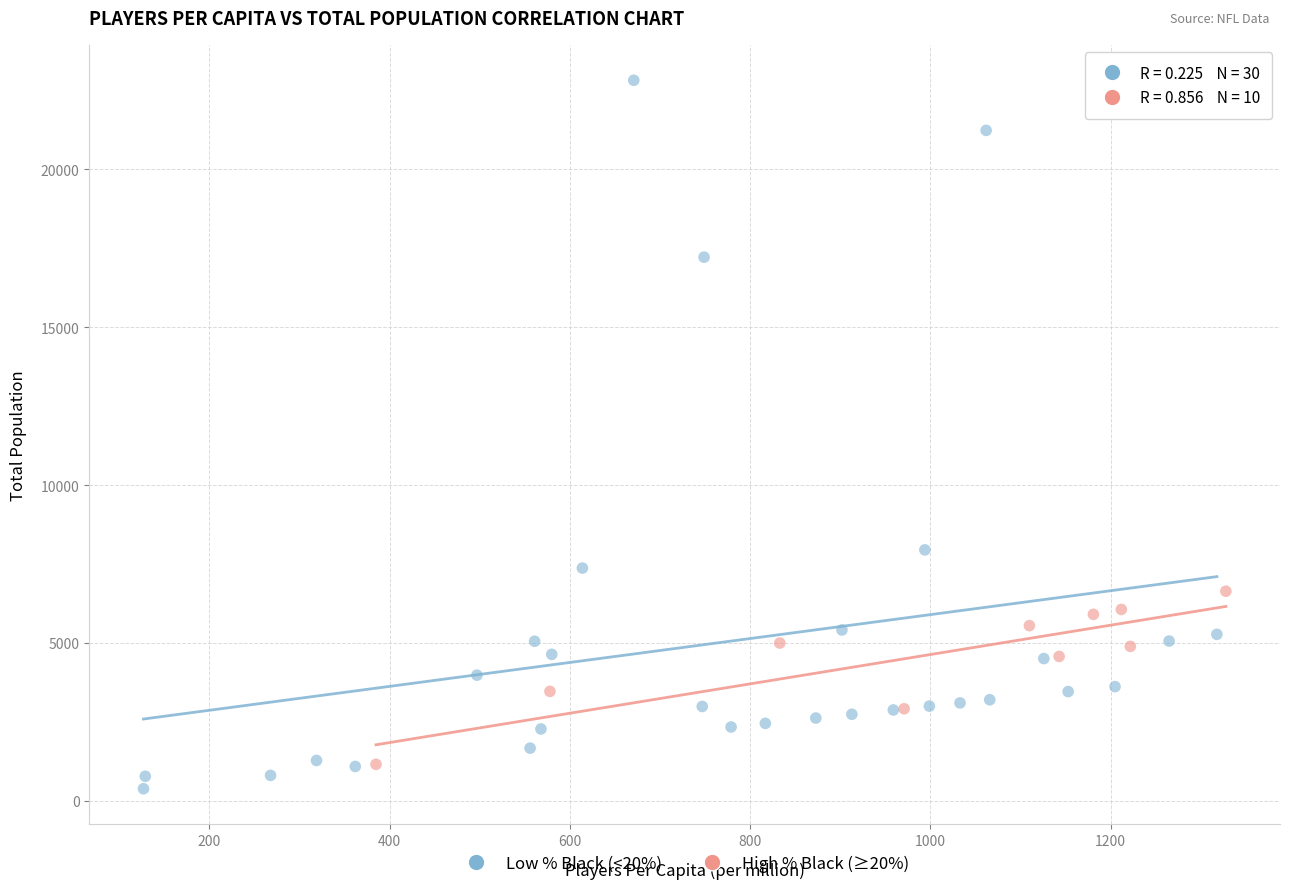

Which series has the largest Y range (max minus min)?

Low % Black (<20%)